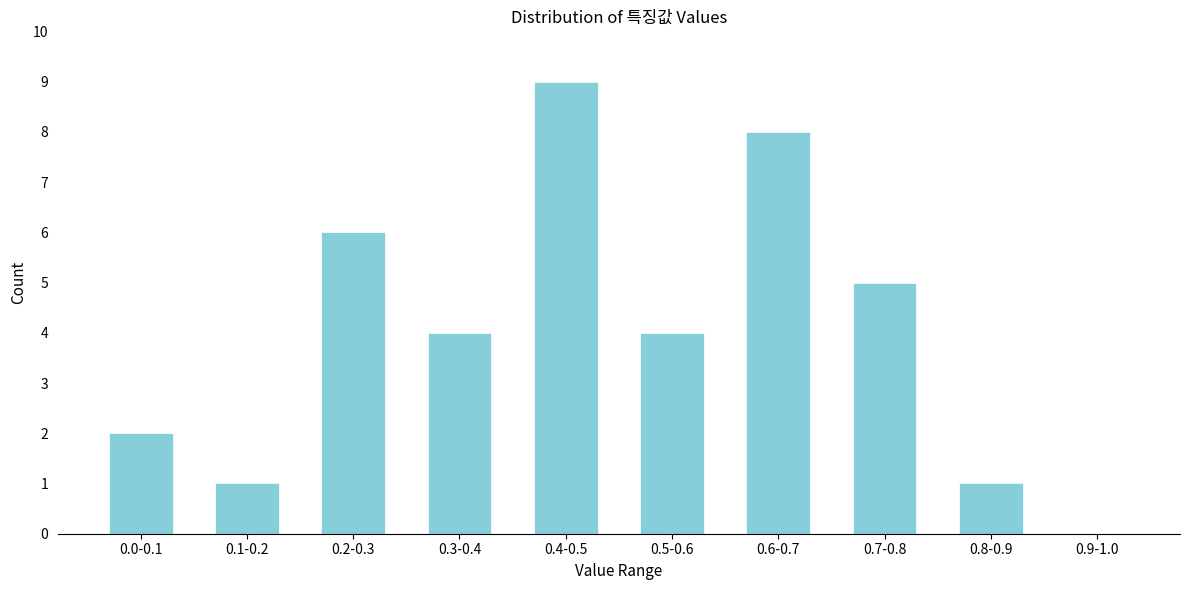

Reading right to left, list all the values displayed in this chart.

0.9-1.0=0	0.8-0.9=1	0.7-0.8=5	0.6-0.7=8	0.5-0.6=4	0.4-0.5=9	0.3-0.4=4	0.2-0.3=6	0.1-0.2=1	0.0-0.1=2